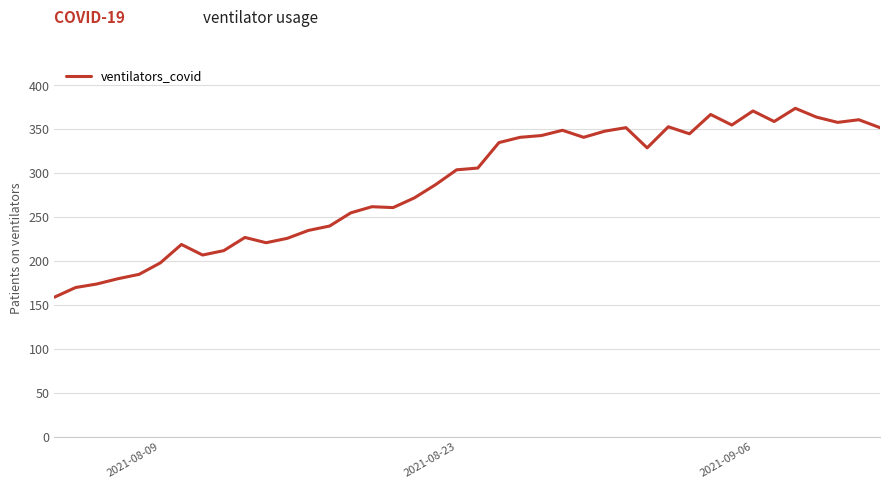

What is the minimum value shown in the chart?

159